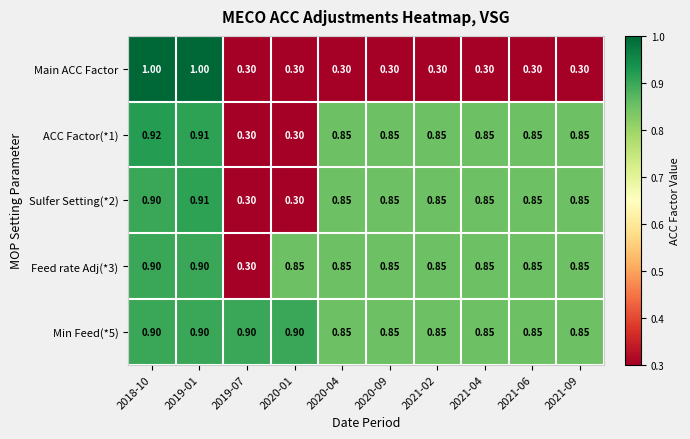

Between 2018-10 and 2020-09, which series saw the biggest shift?

Main ACC Factor